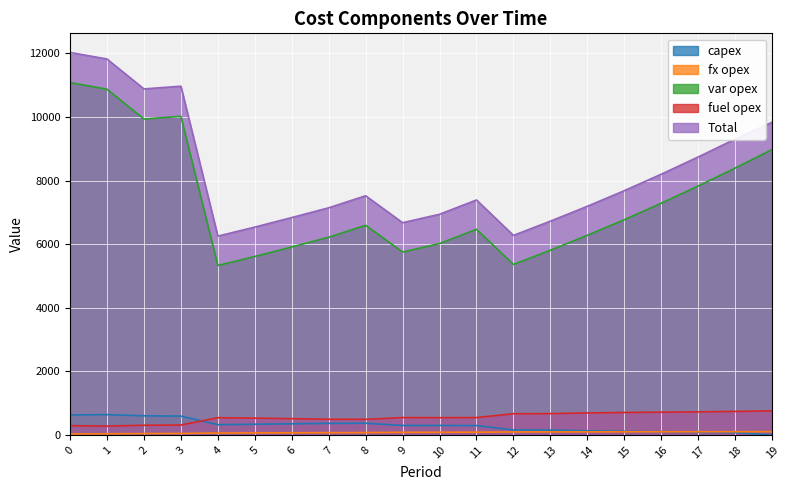

What is the spread (max minus min) of values at 9?

6596